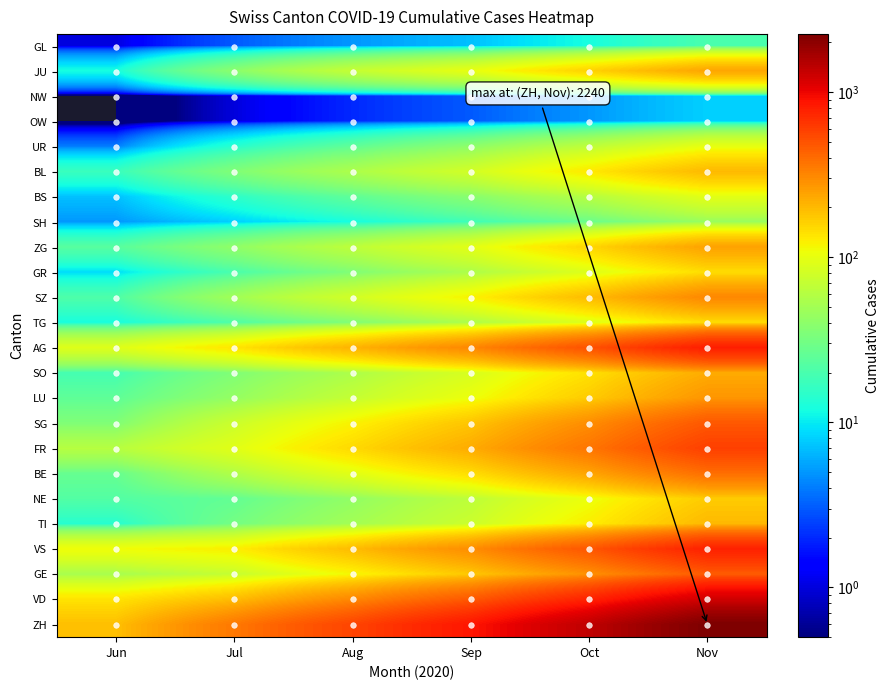

What is the total value across all series at Aug?

2388